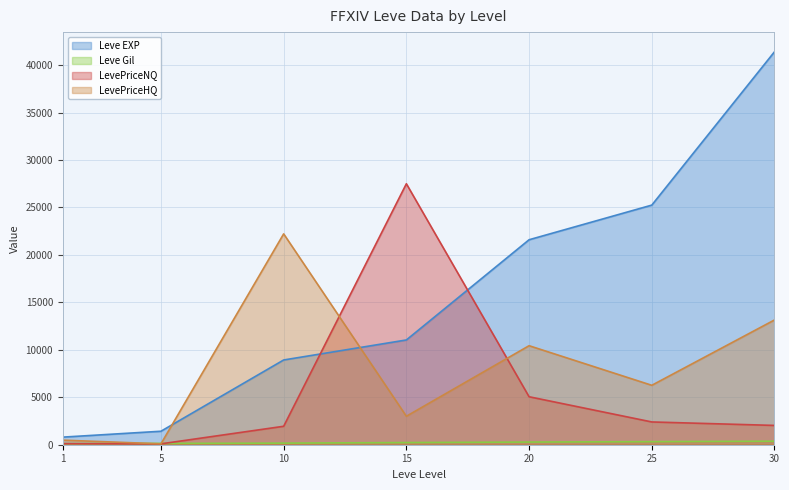

What is the value of the LevePriceNQ point at the 3rd from the left?

1944.0